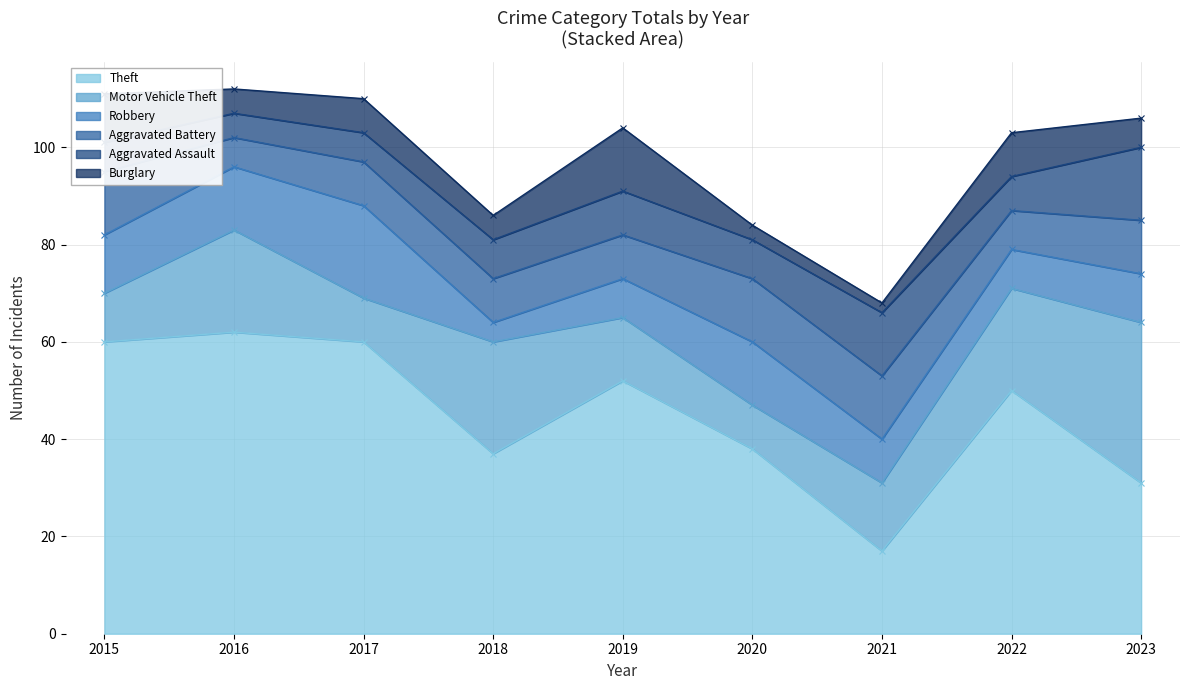

How many data points in Robbery are less than 10?

4